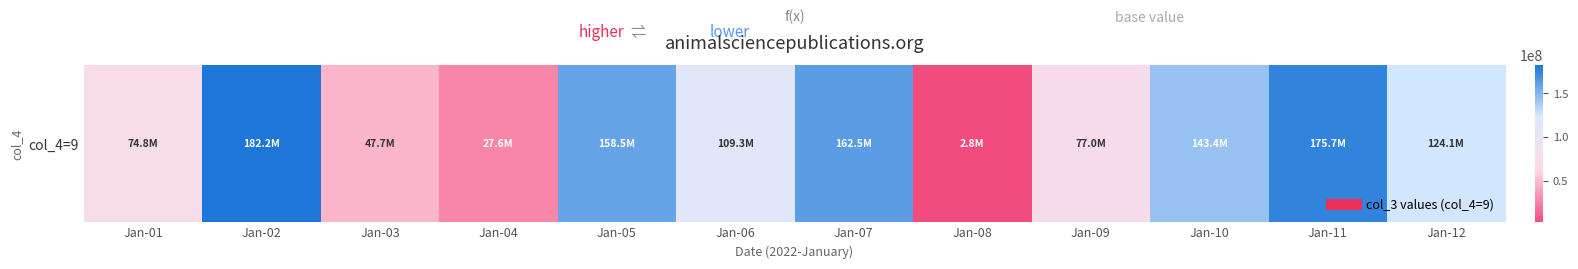

What is the ratio of the value at Jan-01 to the value at Jan-03?

1.6